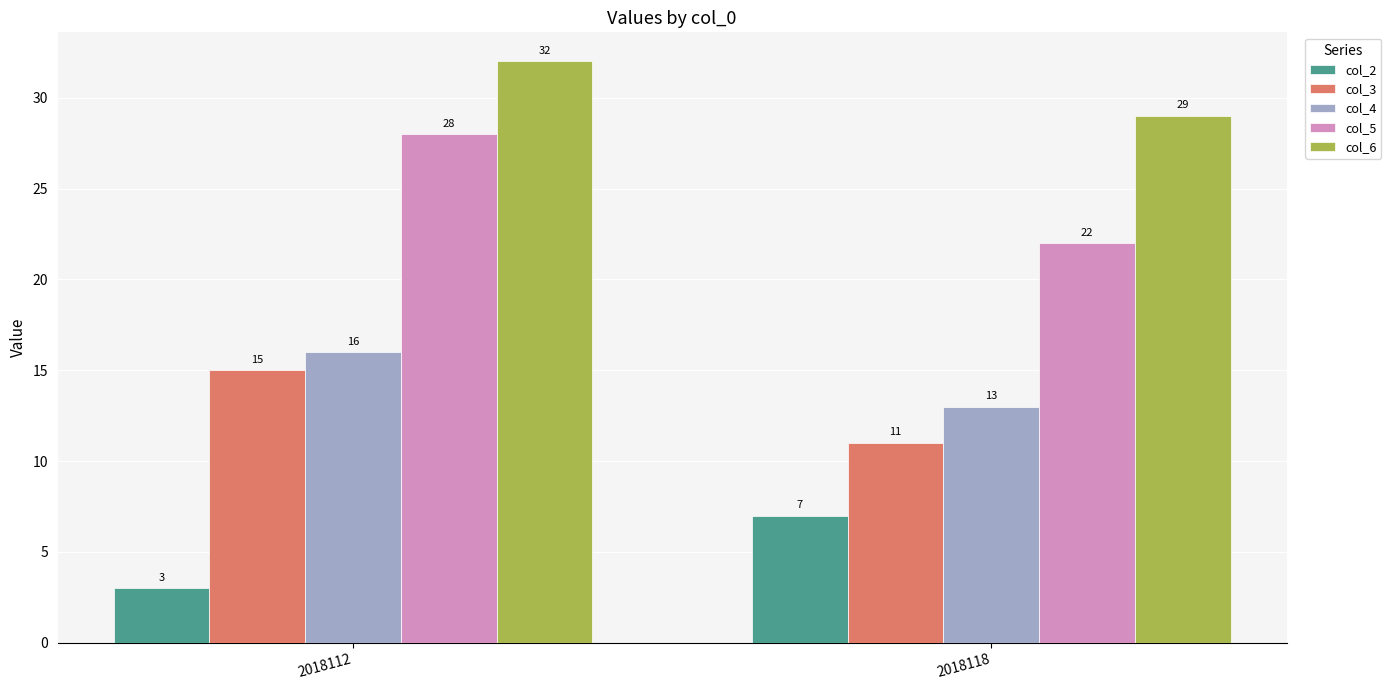

True or false: col_5 has a value of 34 at 2018118.

False